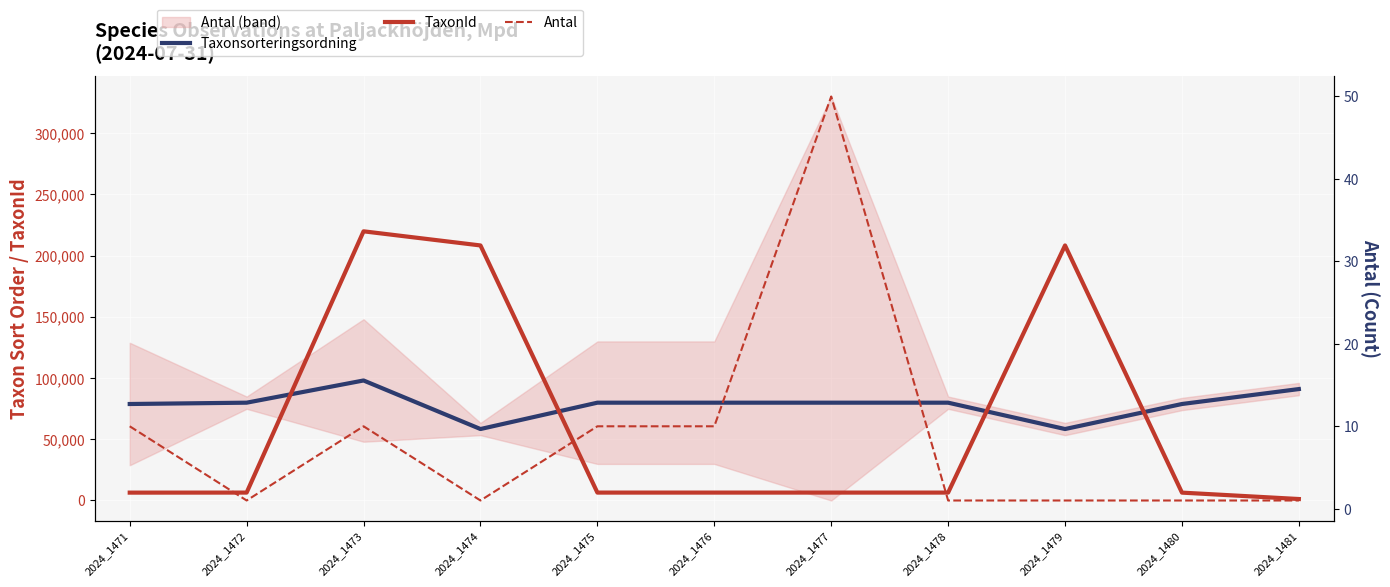

The value of Taxonsorteringsordning at 2024_1475 is 79869. True or false?

True